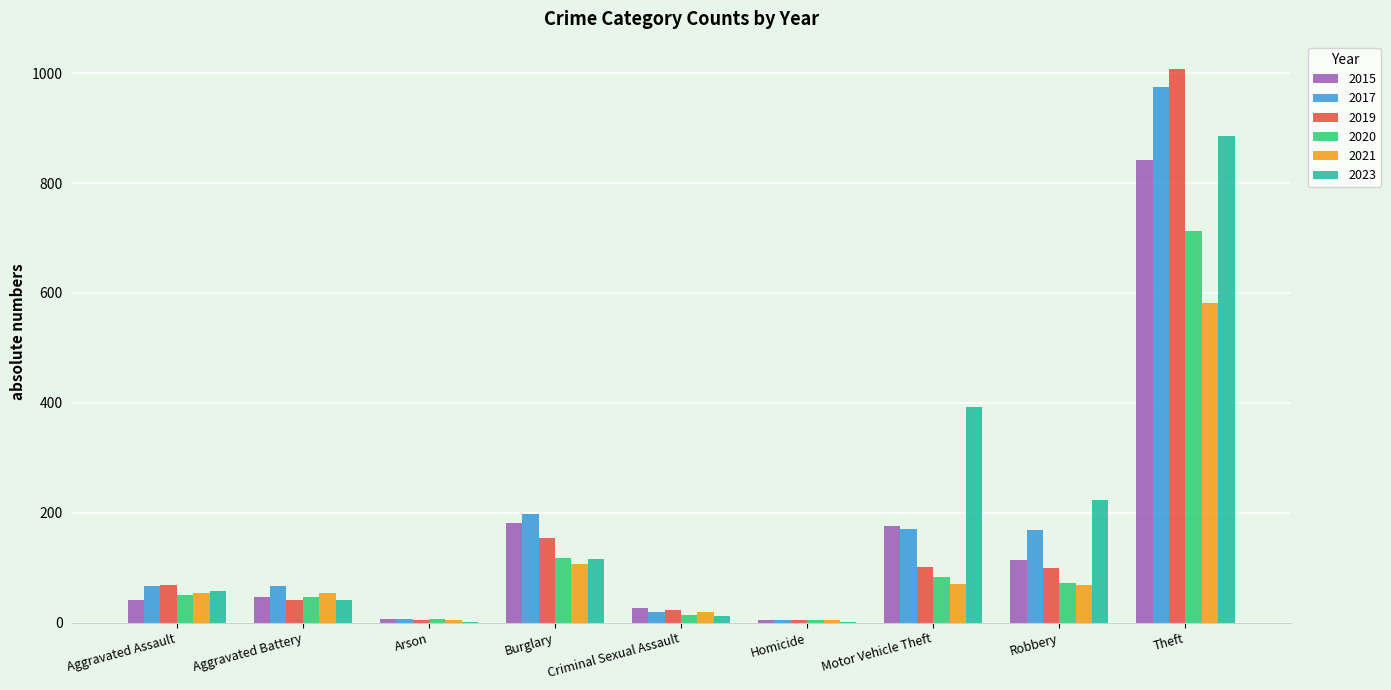

The 2019 series shows 69 at Aggravated Assault. True or false?

True